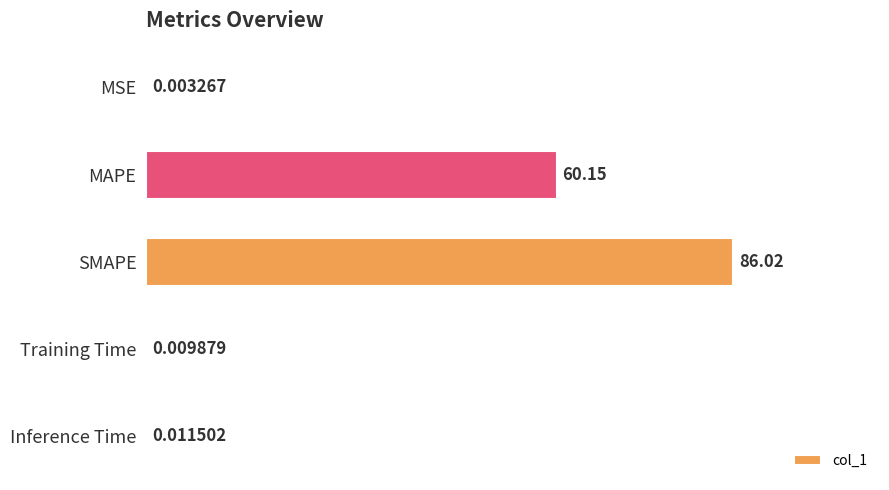

What is the sum of all values?

146.2